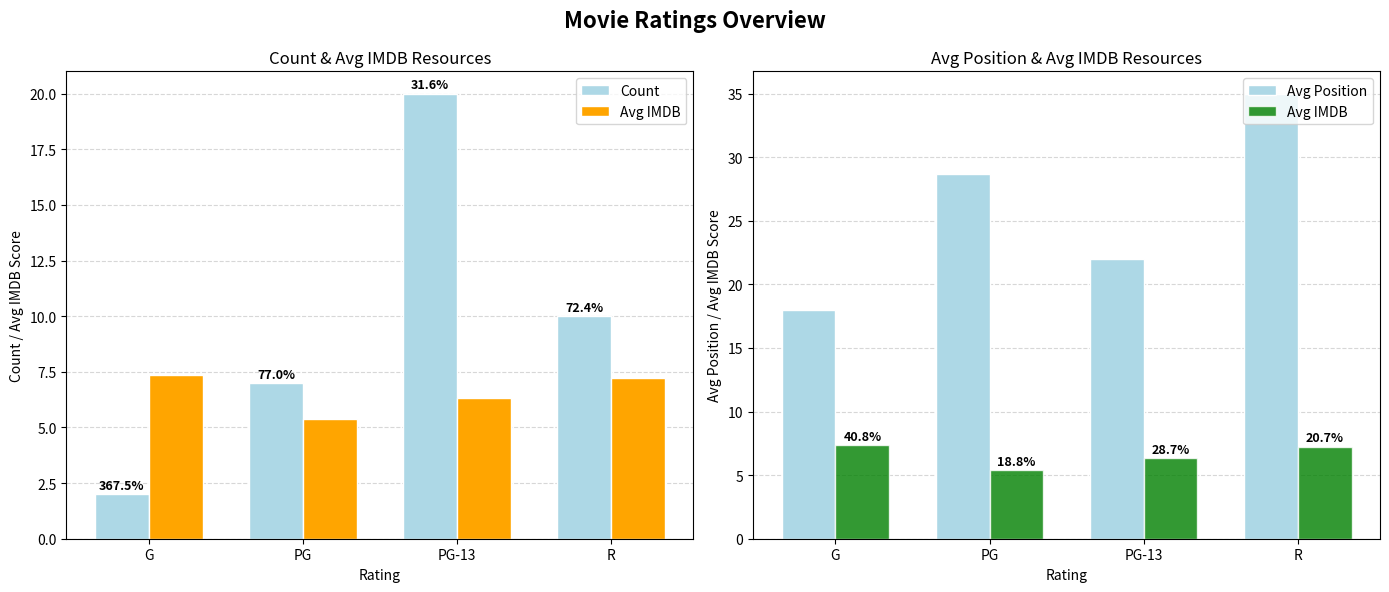

Is the value of Count at PG greater than the value of Avg Position at G?

No